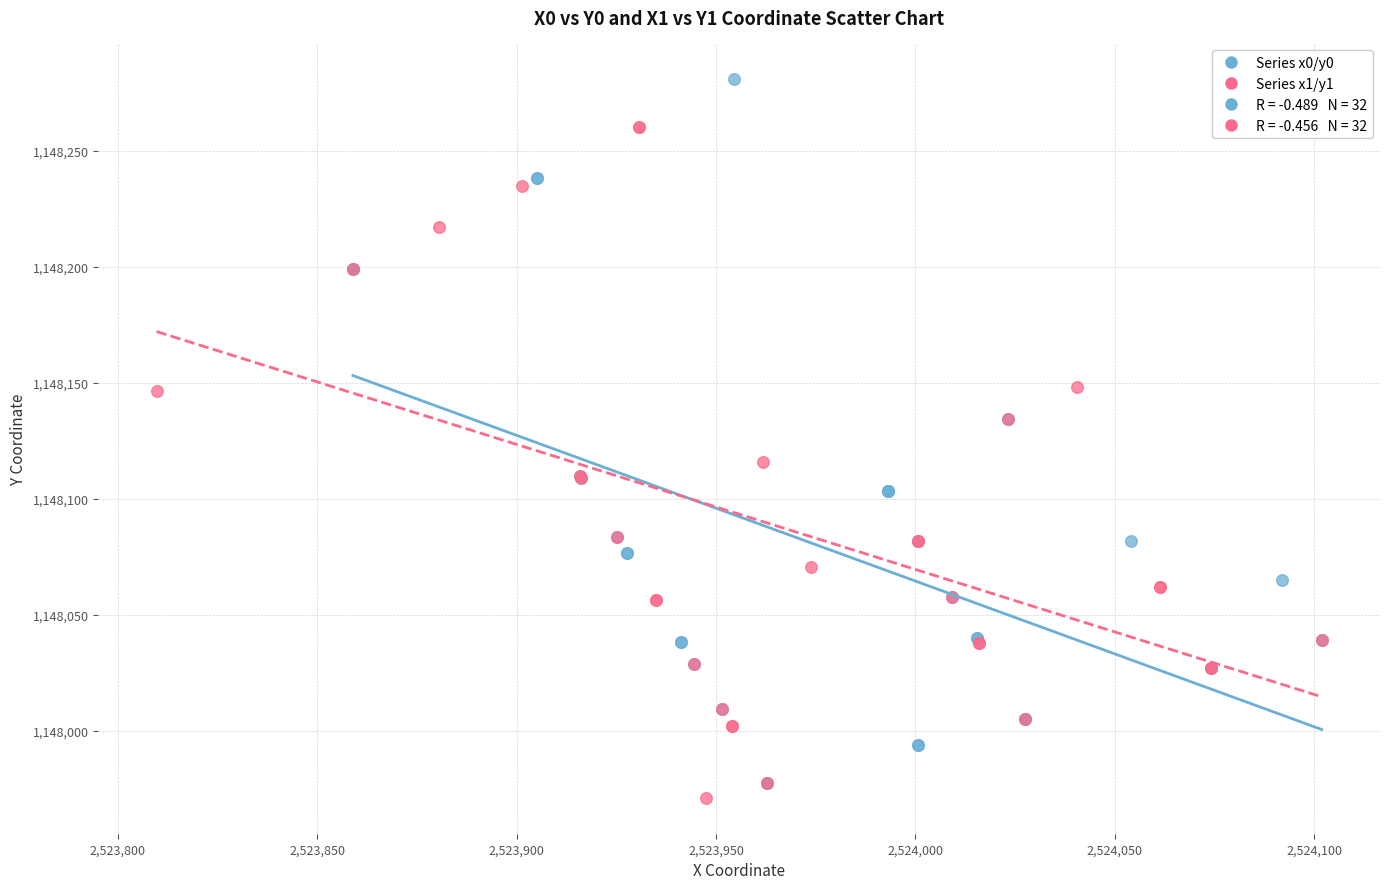

Which series contains the lowest Y value?

Series x1/y1